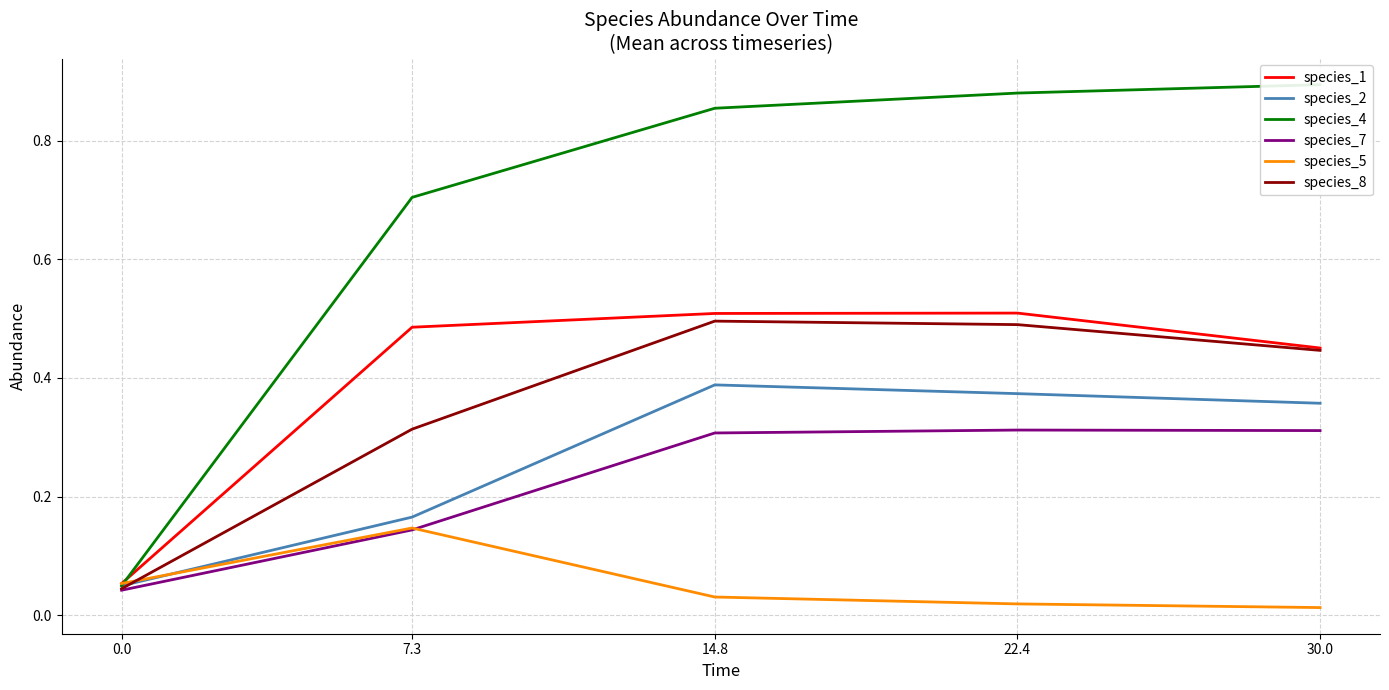

Reading left to right, what are all the values shown in this chart?

species_1: 0.0=0.1	7.3=0.5	14.8=0.5	22.4=0.5	30.0=0.5
species_2: 0.0=0.1	7.3=0.2	14.8=0.4	22.4=0.4	30.0=0.4
species_4: 0.0=0.1	7.3=0.7	14.8=0.9	22.4=0.9	30.0=0.9
species_7: 0.0=0.0	7.3=0.1	14.8=0.3	22.4=0.3	30.0=0.3
species_5: 0.0=0.1	7.3=0.1	14.8=0.0	22.4=0.0	30.0=0.0
species_8: 0.0=0.0	7.3=0.3	14.8=0.5	22.4=0.5	30.0=0.4